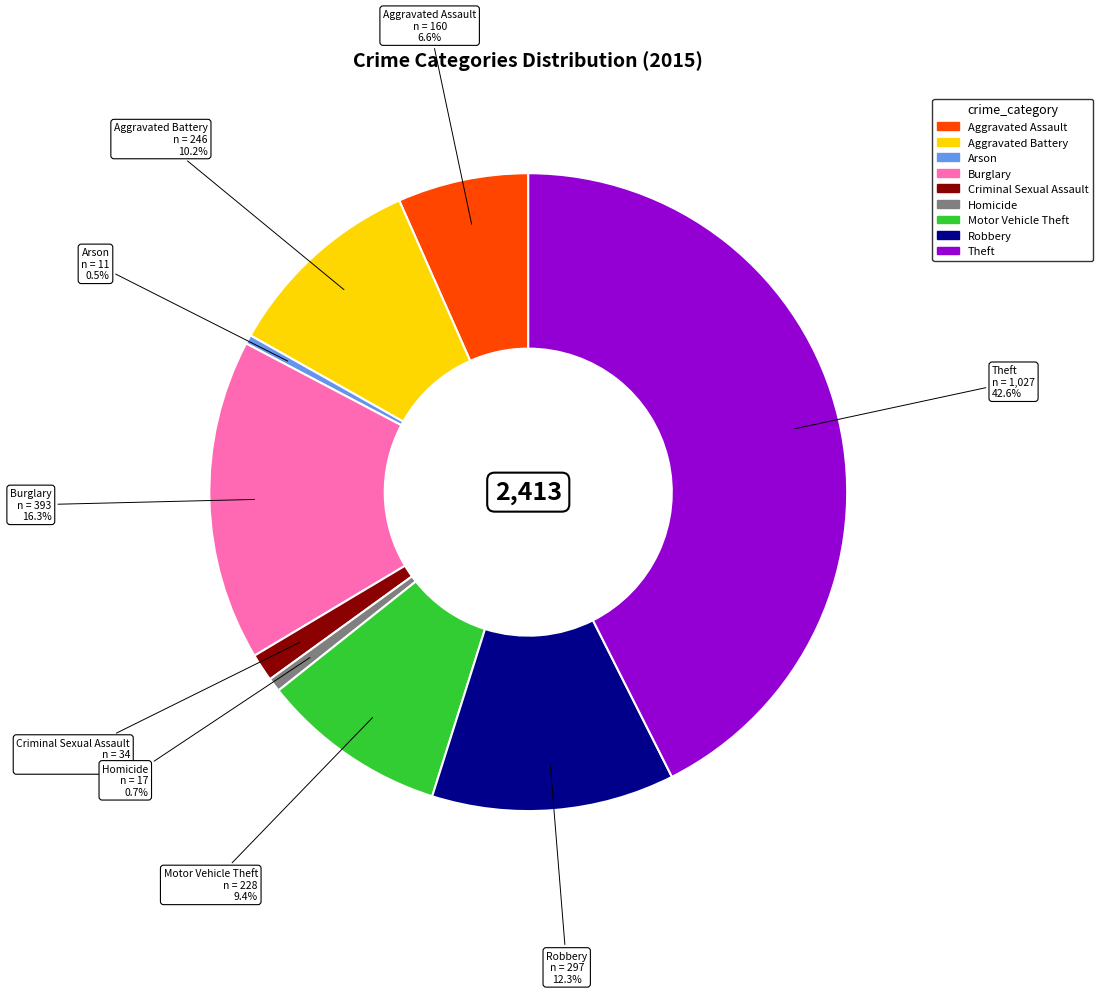

What is the total percentage of Theft and Criminal Sexual Assault?

44.0%